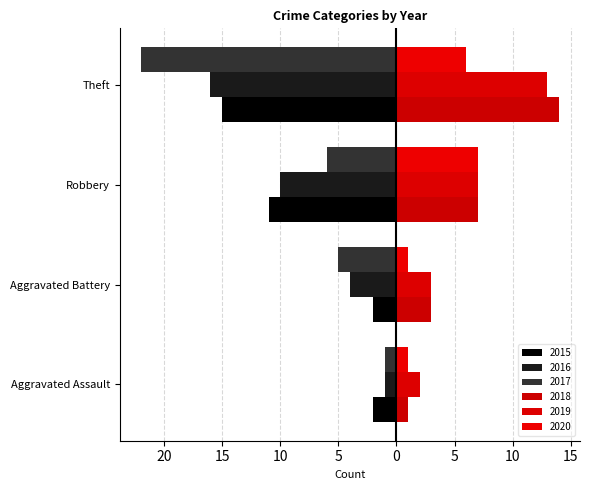

What is the sum of all 2020 values?

15